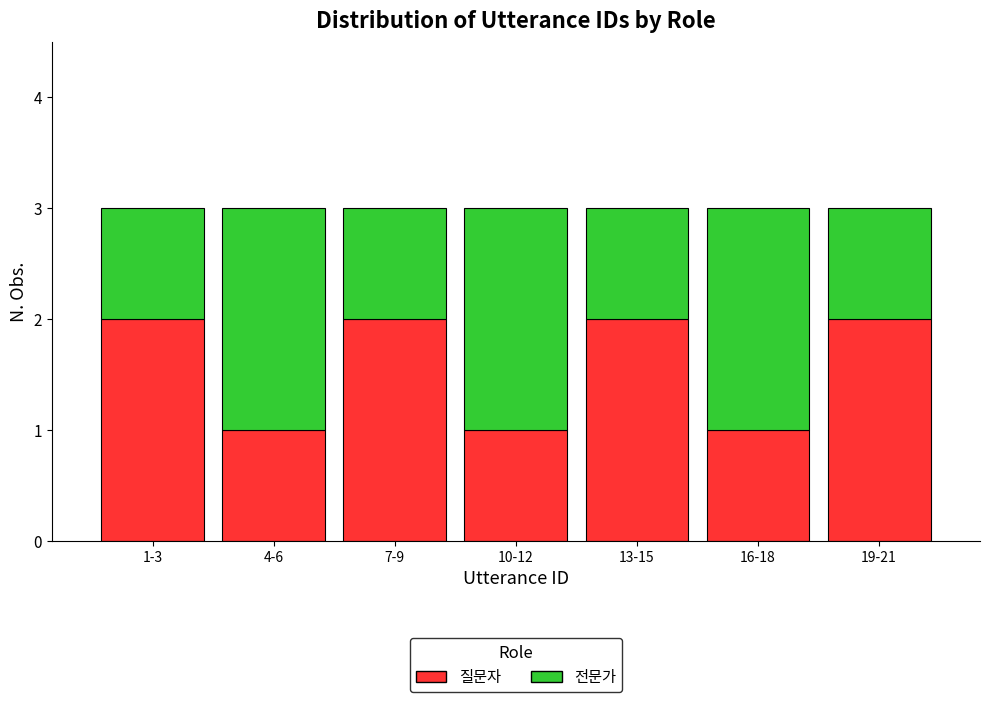

Reading left to right, transcribe the values for 질문자.

1-3=2	4-6=1	7-9=2	10-12=1	13-15=2	16-18=1	19-21=2